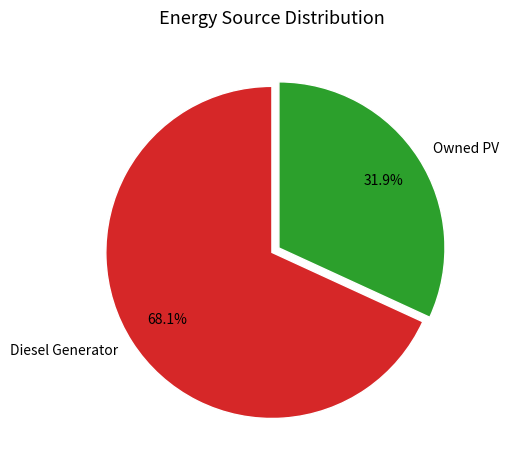

Combined, what portion of the pie is Diesel Generator and Owned PV?

100.0%